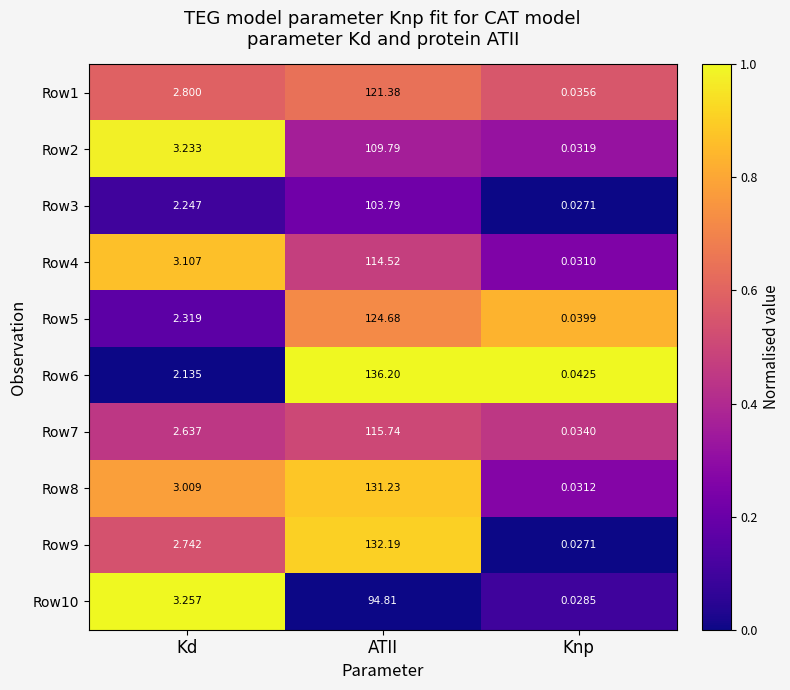

Rank the categories by Row3 value from highest to lowest.

ATII, Kd, Knp